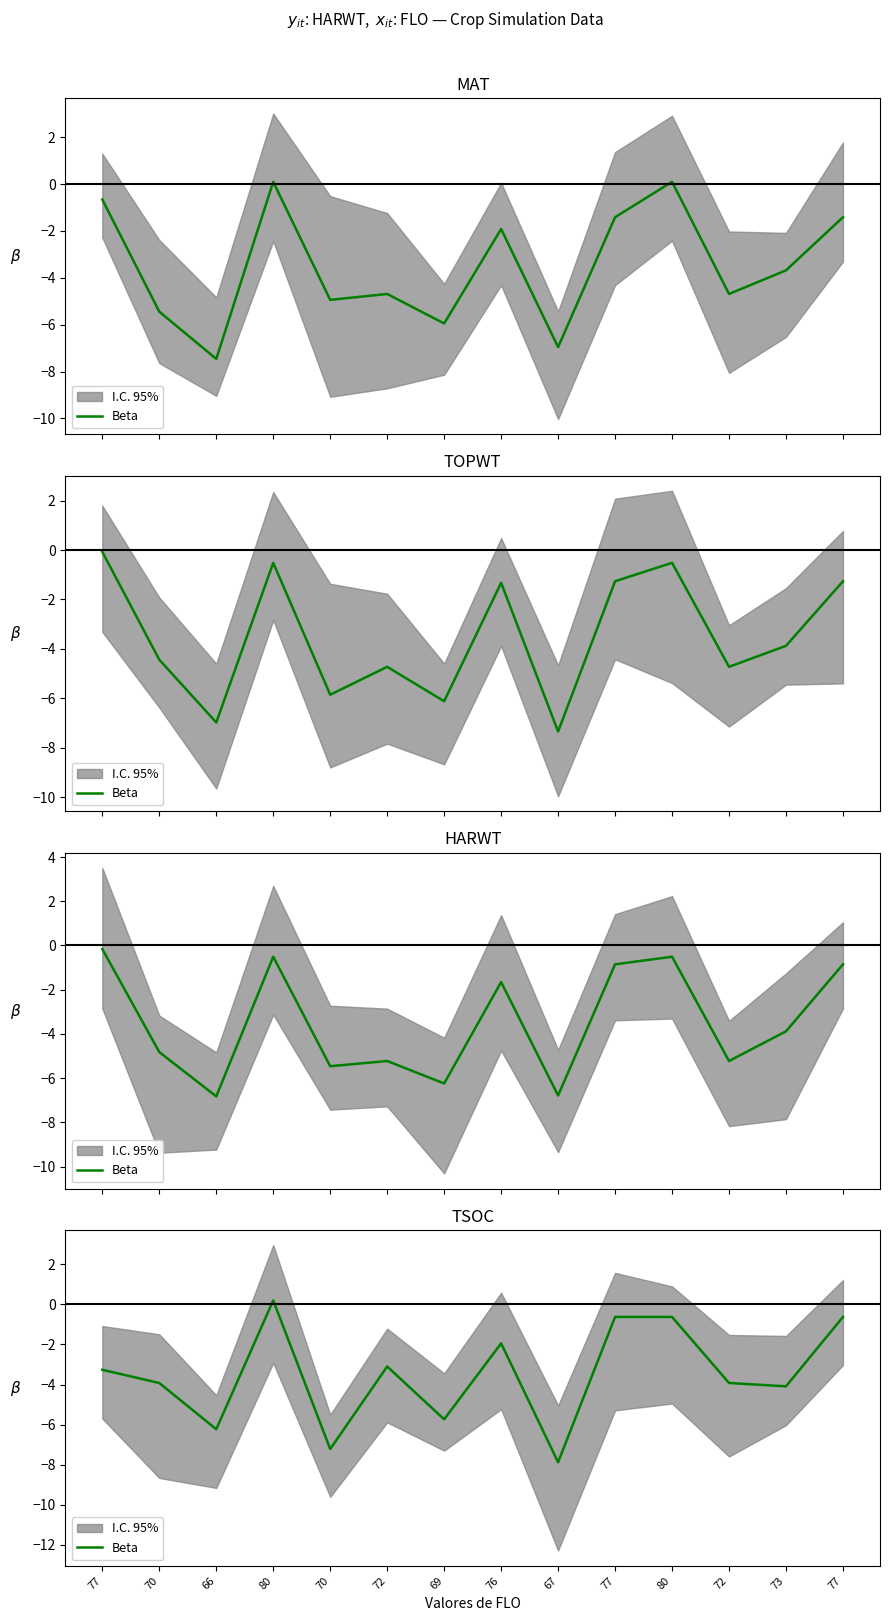

Is it true that the value at 72 is -3.9?

True